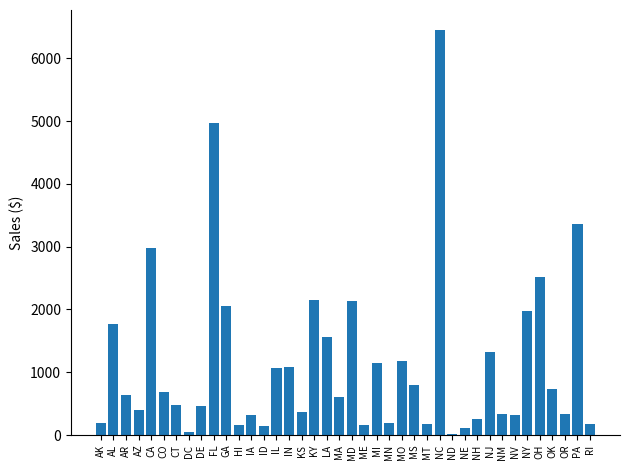

What is the smallest value displayed?

23.7